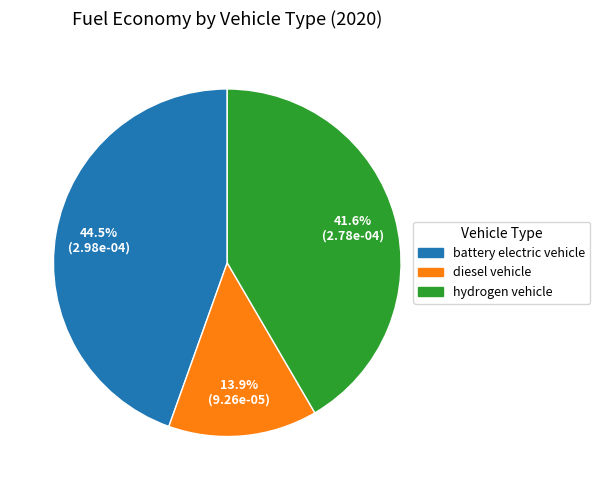

Which has a higher value, diesel vehicle or battery electric vehicle?

battery electric vehicle